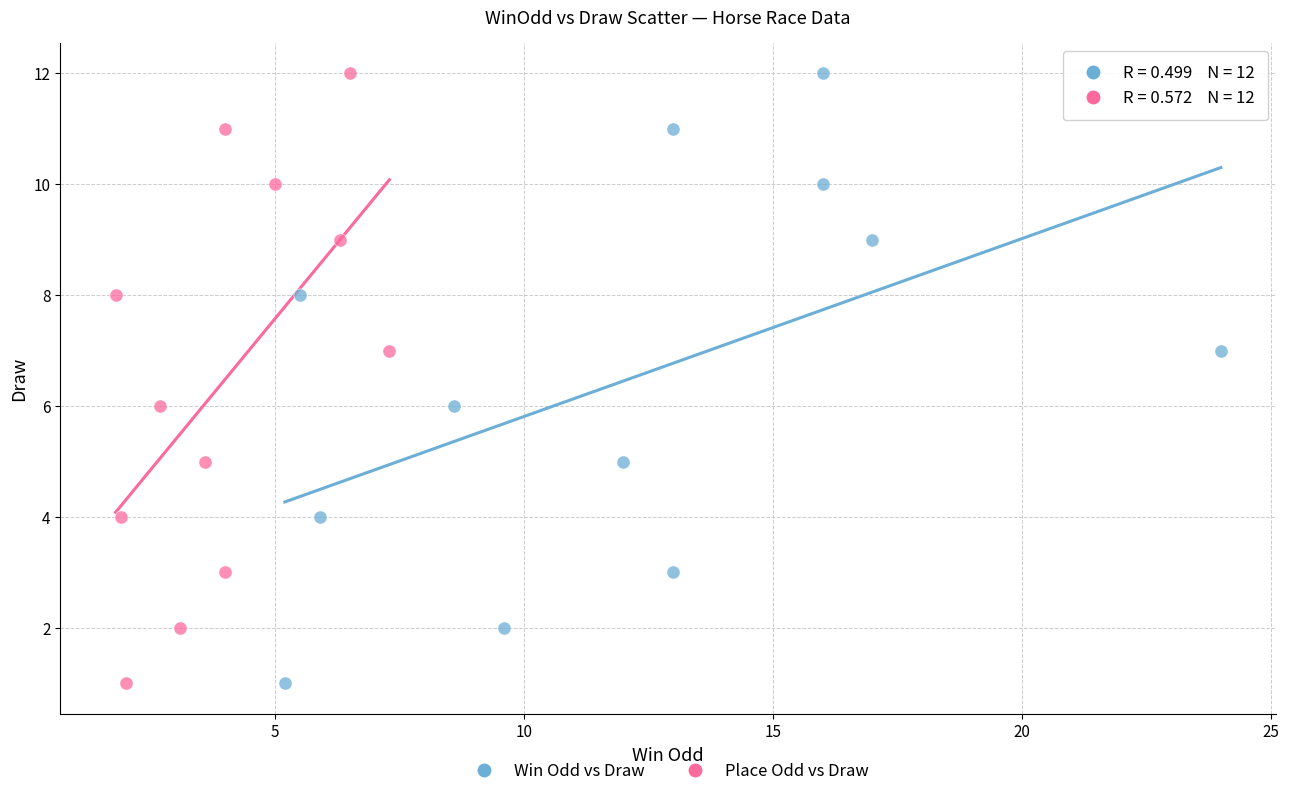

What are all the series names shown in the legend?

Win Odd vs Draw, Place Odd vs Draw